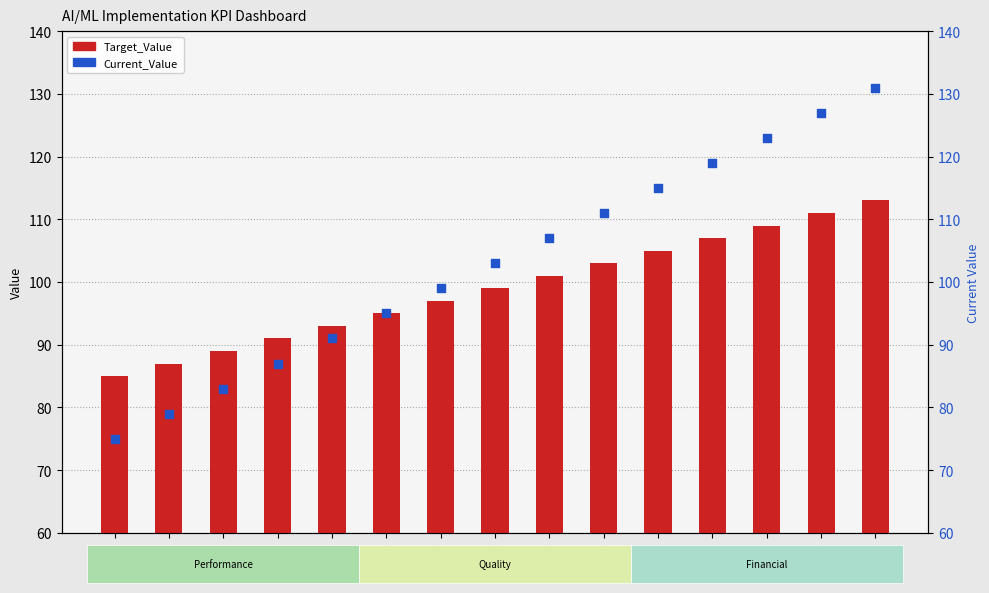

Is the value of Target_Value at KPI007 greater than the value of Current_Value at KPI015?

No